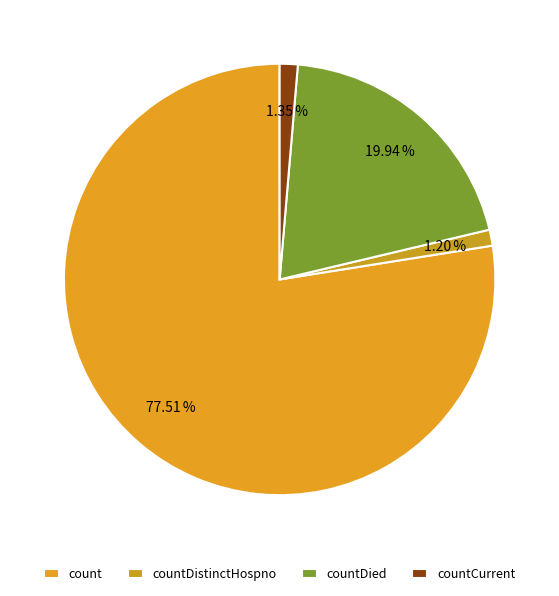

Combined, do countCurrent and countDied account for over 50%?

No